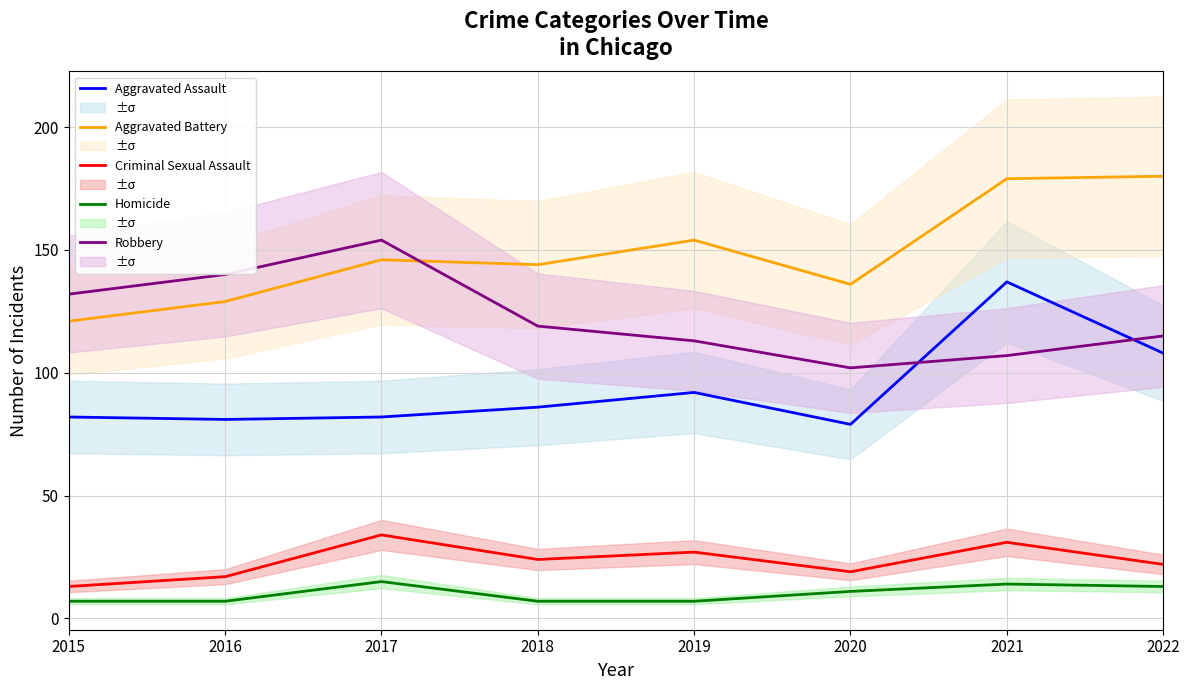

What is the difference between the Aggravated Battery values at 2020 and 2018?

8